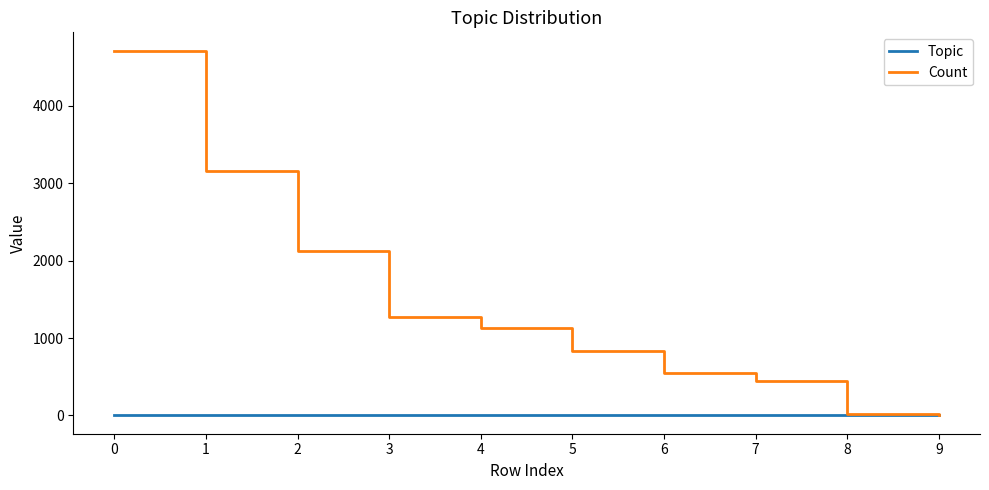

Rank the series by their average value, from lowest to highest.

Topic, Count